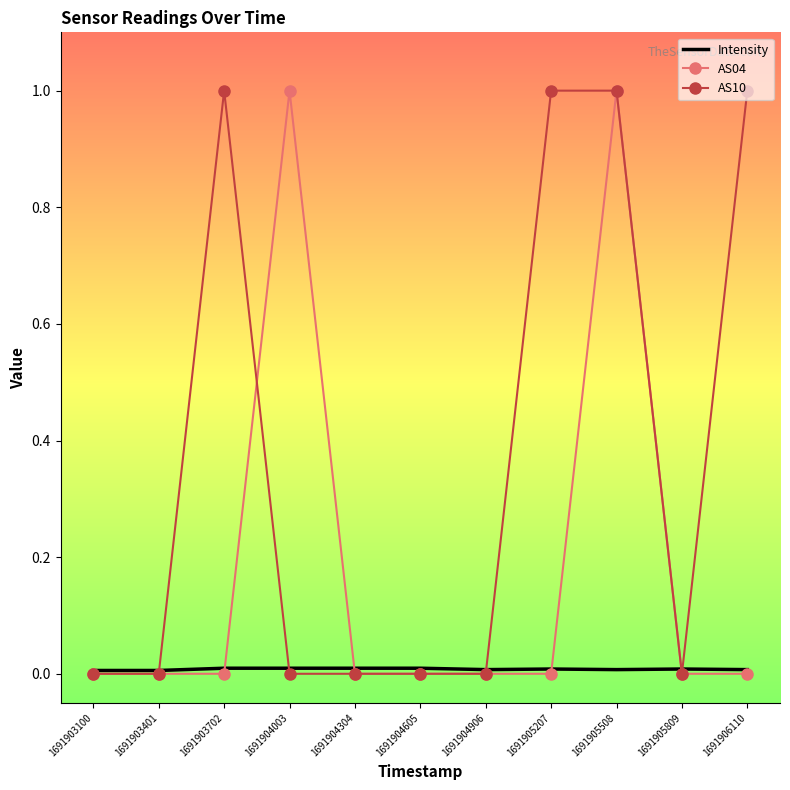

Rank the series by their average value, from highest to lowest.

AS10, AS04, Intensity